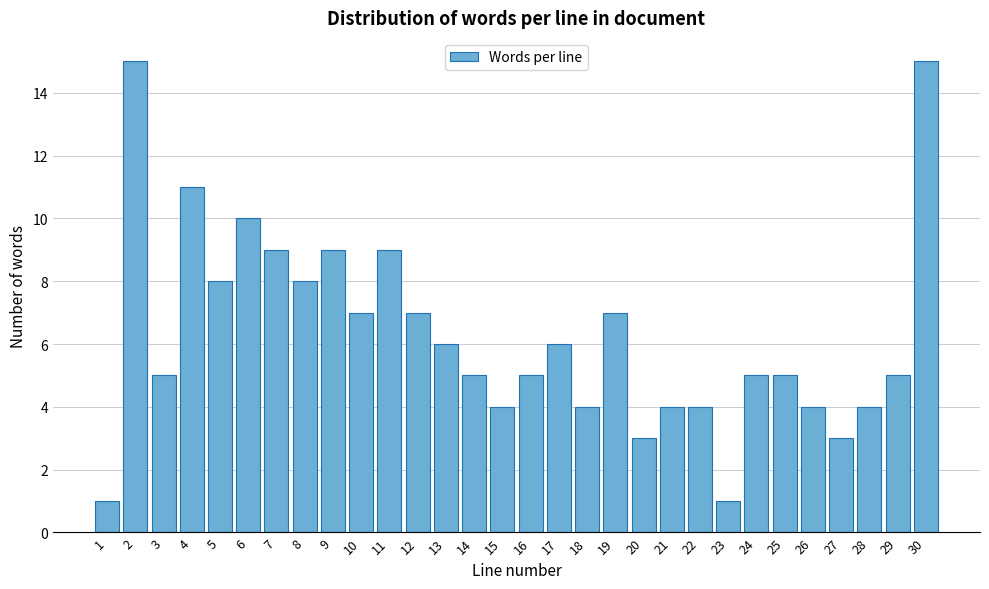

Reading right to left, transcribe all the data shown in this chart.

15	5	4	3	4	5	5	1	4	4	3	7	4	6	5	4	5	6	7	9	7	9	8	9	10	8	11	5	15	1